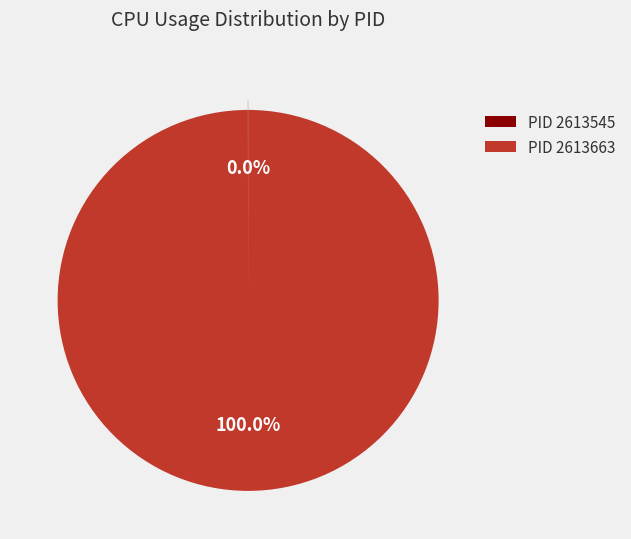

Does any single category account for the majority?

Yes